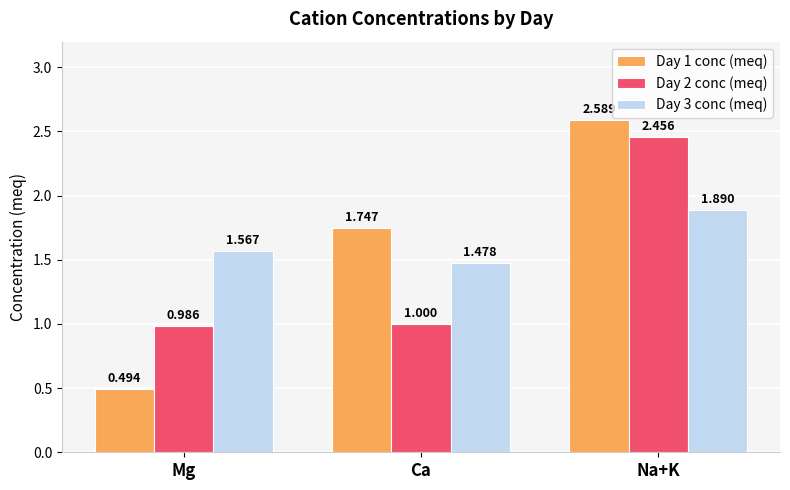

List the labels in order of Day 2 conc (meq) value, largest first.

Na+K, Ca, Mg